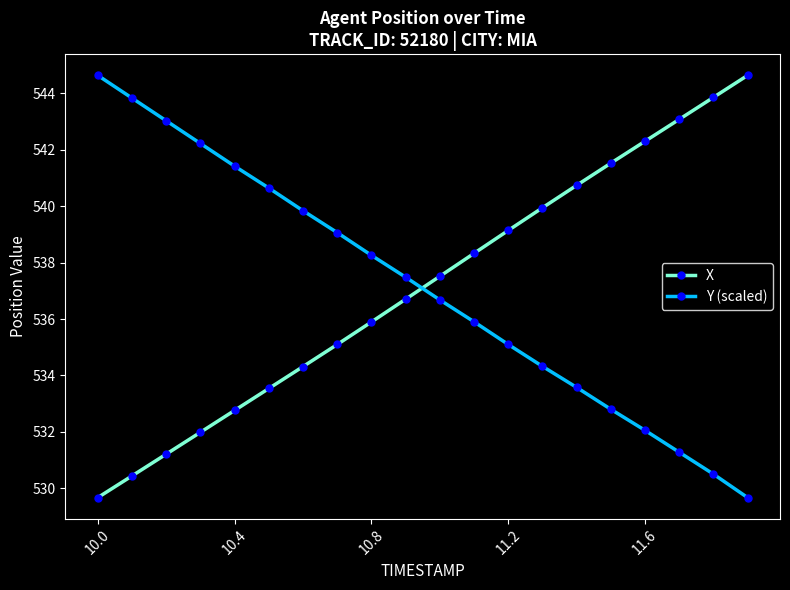

What is the sum of all Y (scaled) values?

10742.3